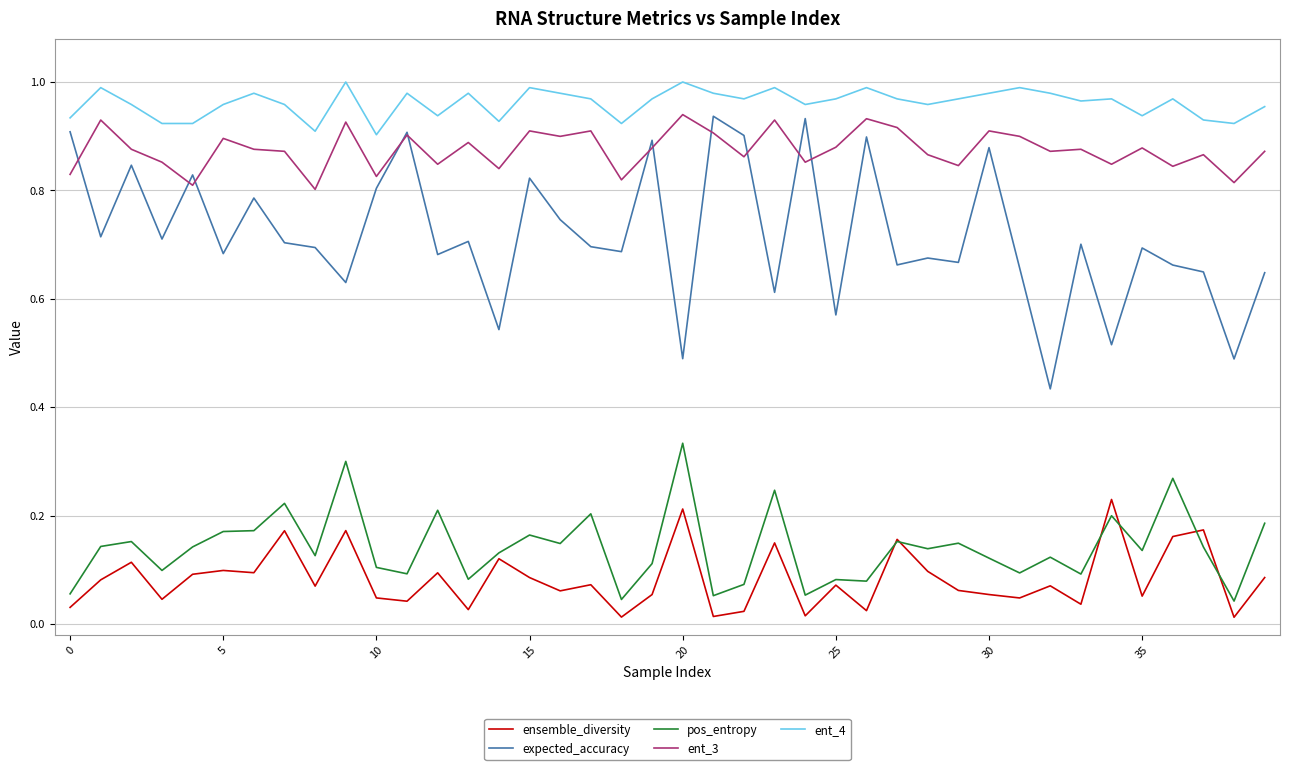

Which series has the widest spread of values?

expected_accuracy